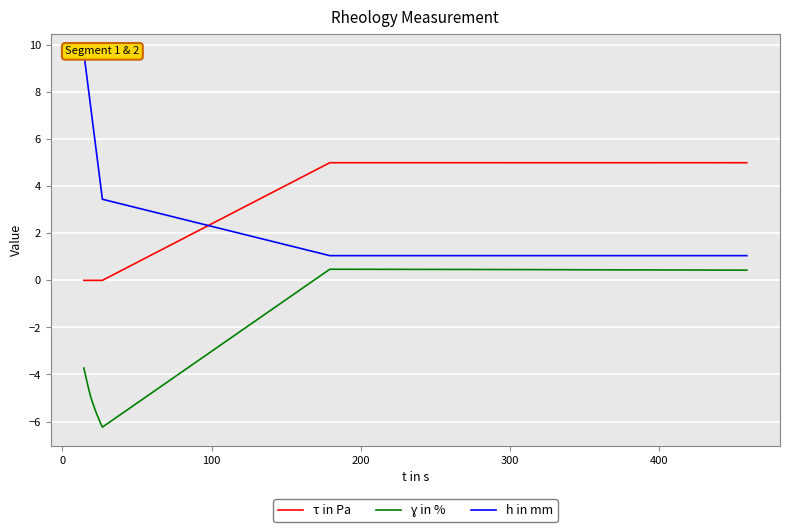

What is the highest value of the τ in Pa series?

5.0